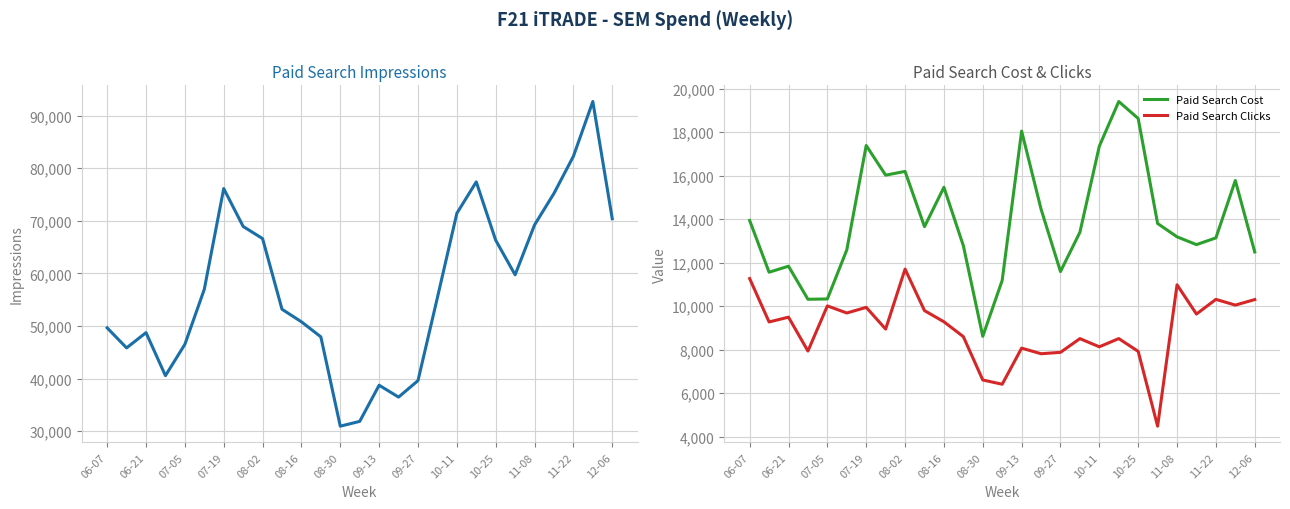

What is the minimum value shown in the chart?

4480.0